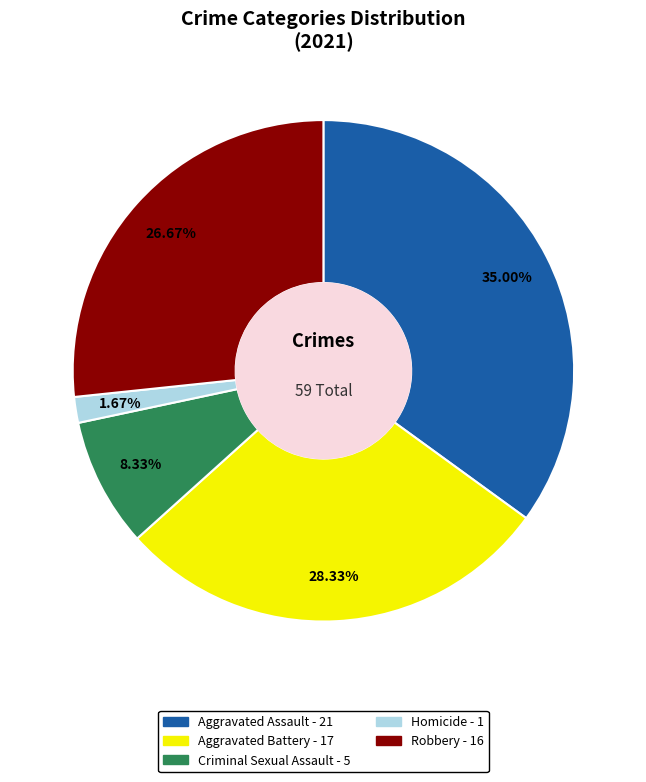

To the nearest percent, what is the difference between the largest and smallest slice percentages?

33%